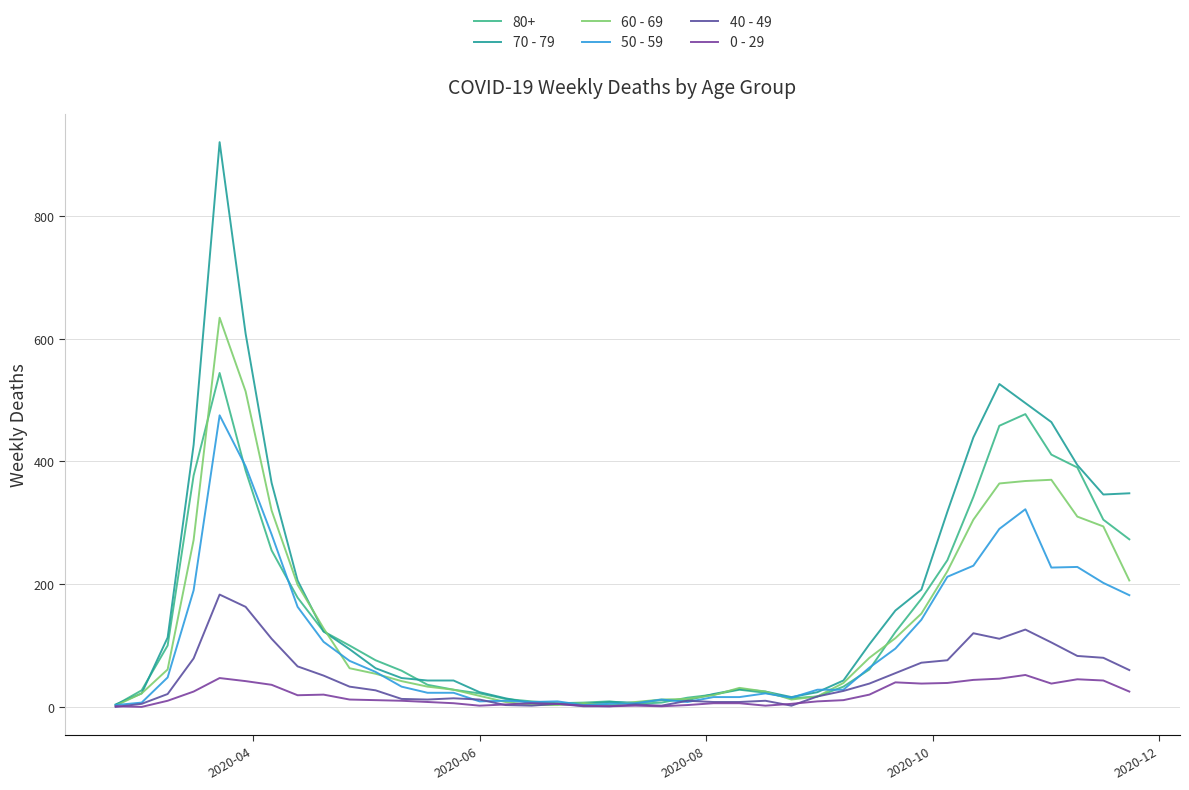

What are all the series names shown in the legend?

80+, 70 - 79, 60 - 69, 50 - 59, 40 - 49, 0 - 29